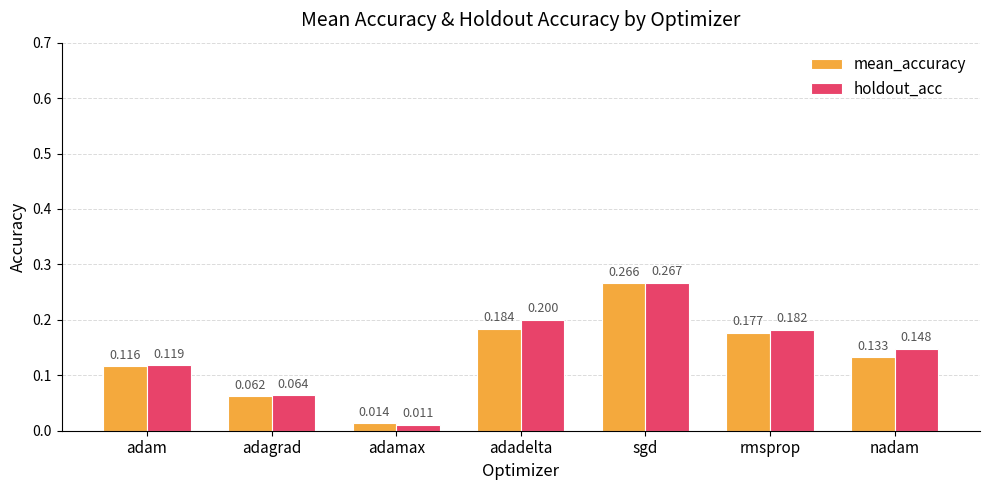

Which category has the lowest value in the mean_accuracy series?

adamax